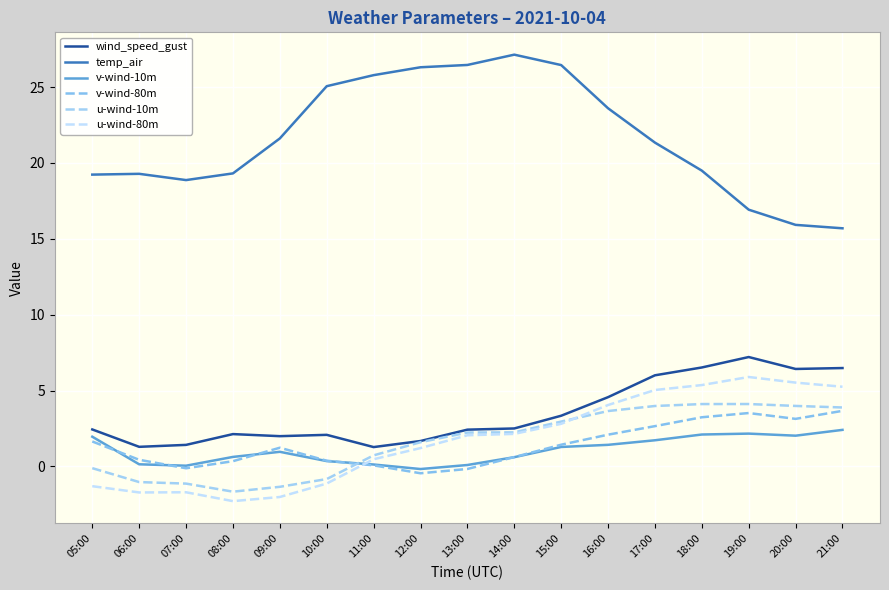

What are all the series names shown in the legend?

wind_speed_gust, temp_air, v-wind-10m, v-wind-80m, u-wind-10m, u-wind-80m